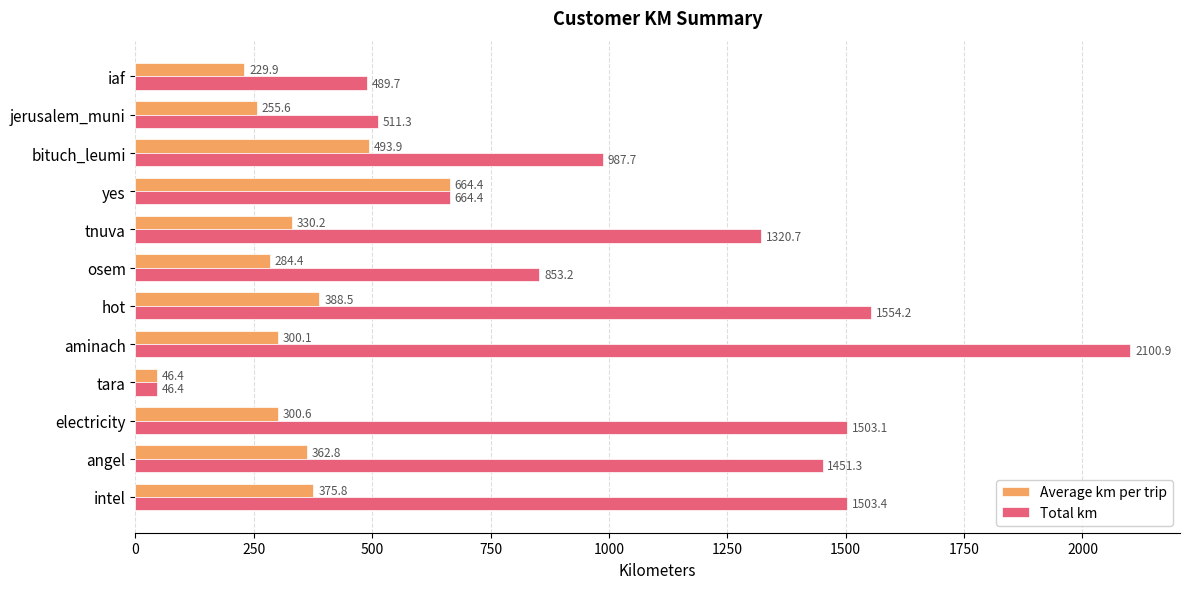

What is the minimum value shown in the chart?

46.4